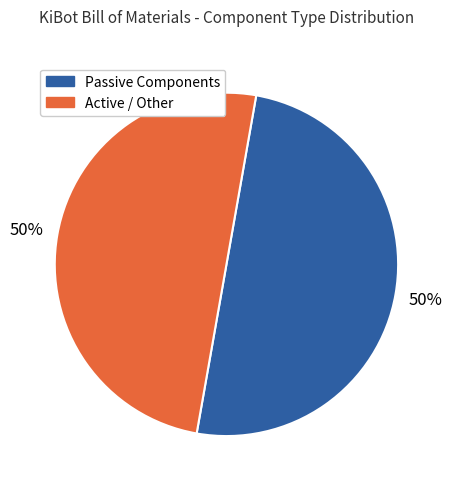

To the nearest percent, what is the average slice percentage?

50%